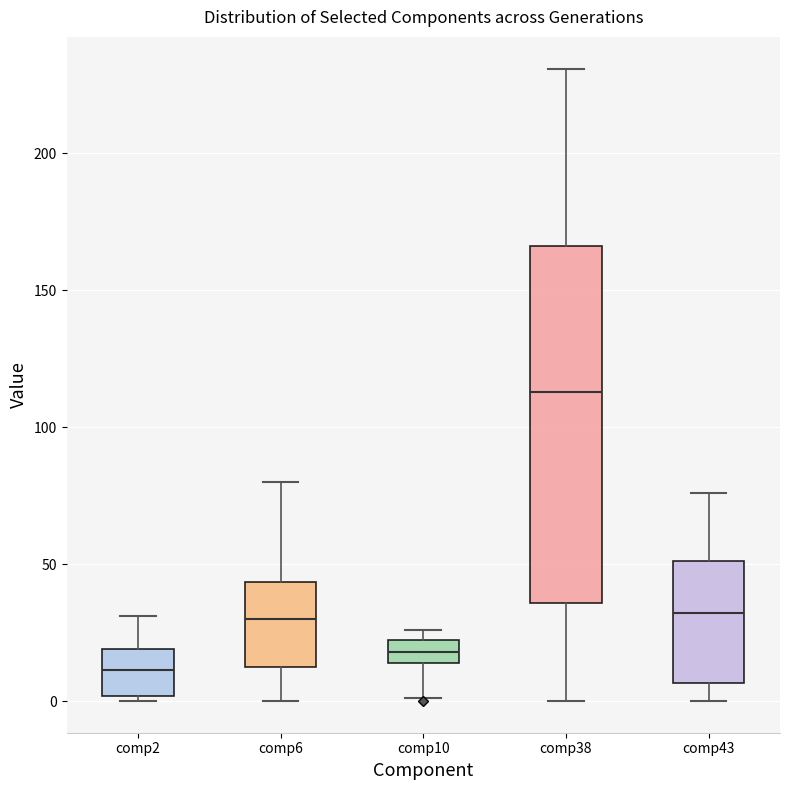

Which box has the lowest median line?

comp2